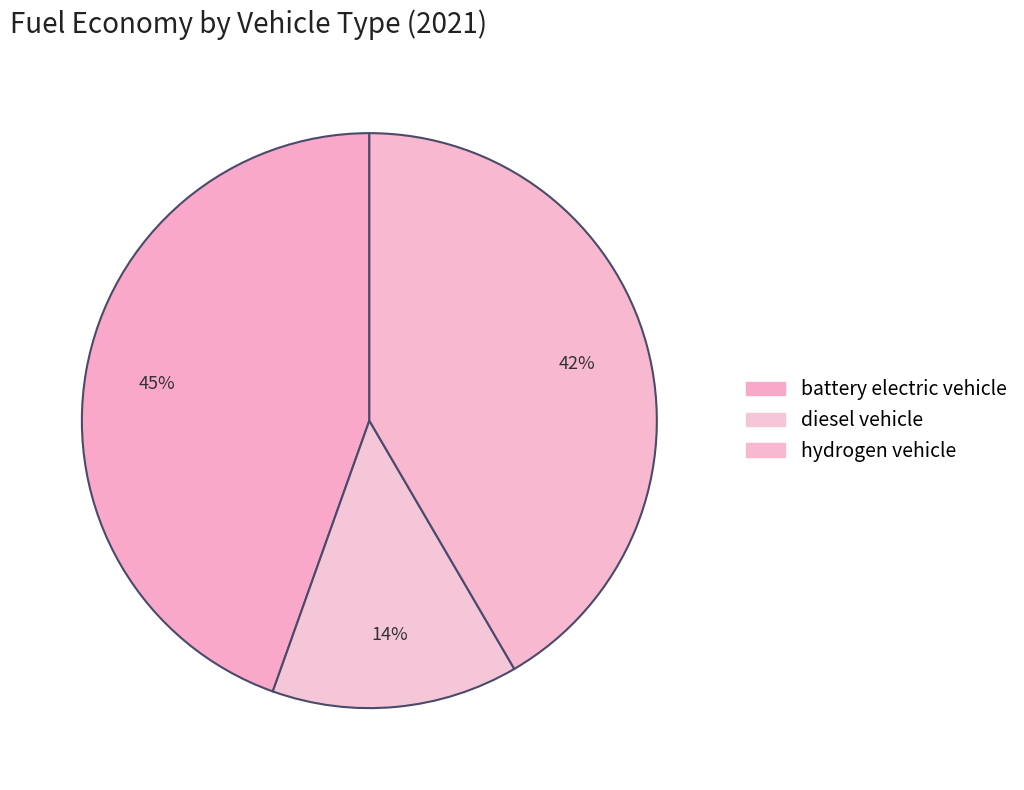

The diesel vehicle slice represents 7% of the pie. True or false?

False